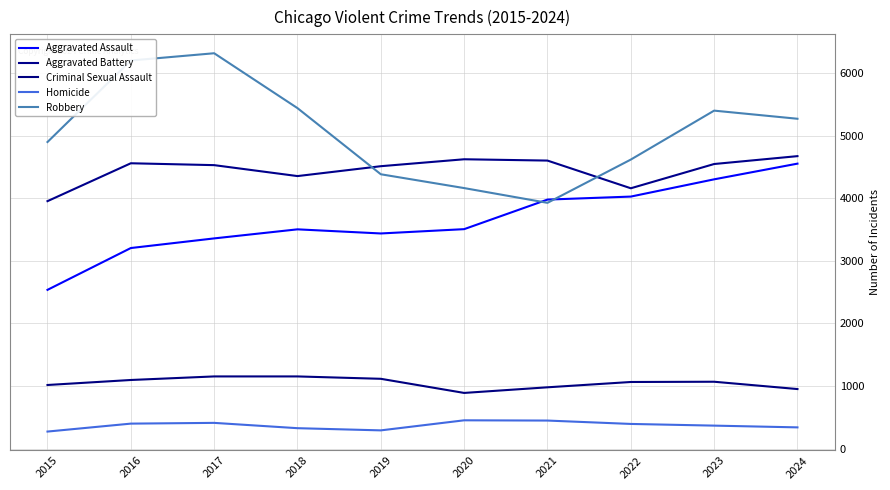

How many lines are shown in the chart?

5